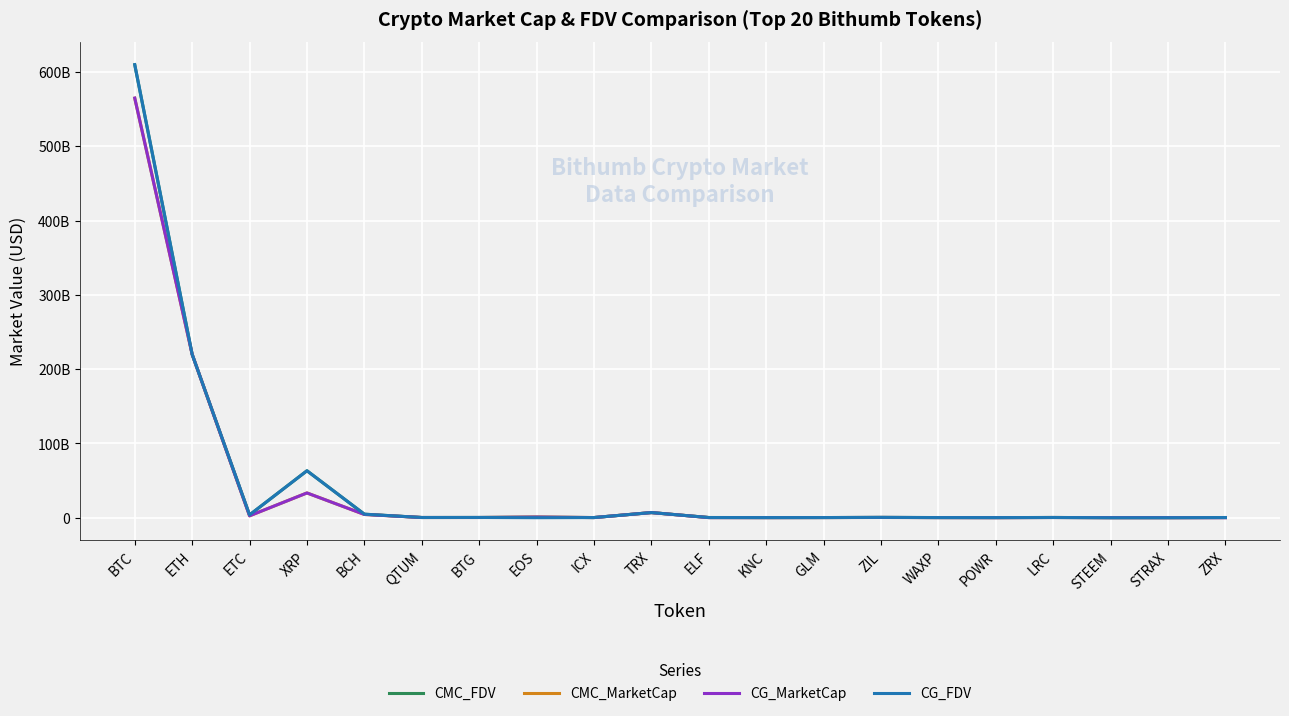

Is the value of CMC_FDV at KNC greater than the value of CG_FDV at LRC?

No